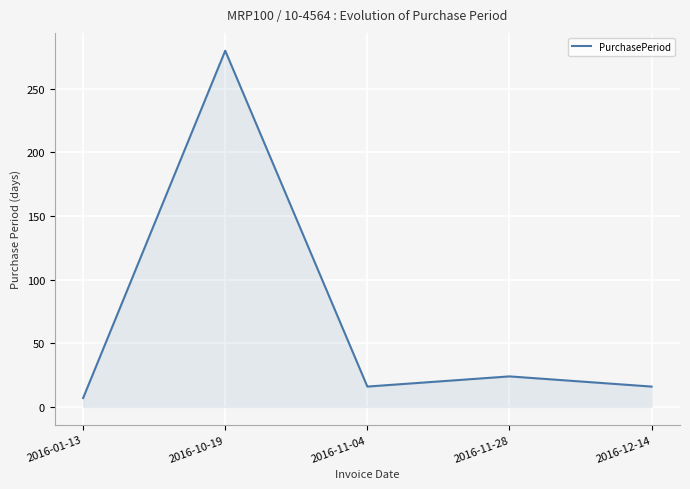

What is the difference between the values at 2016-10-19 and 2016-01-13?

273